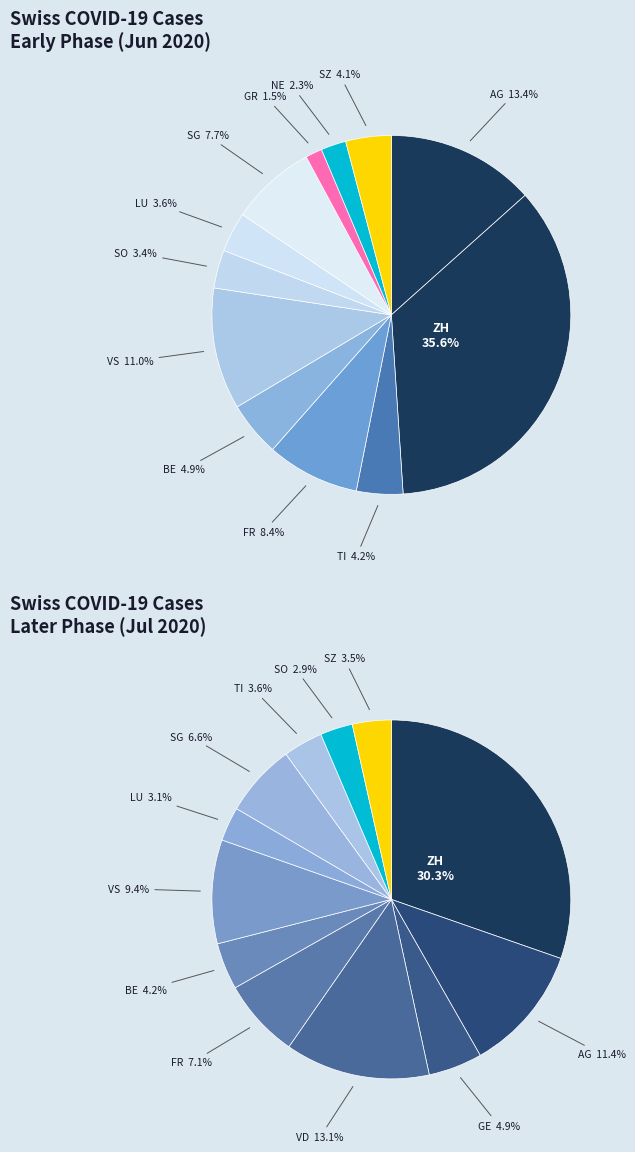

The SO slice represents 3% of the pie. True or false?

True